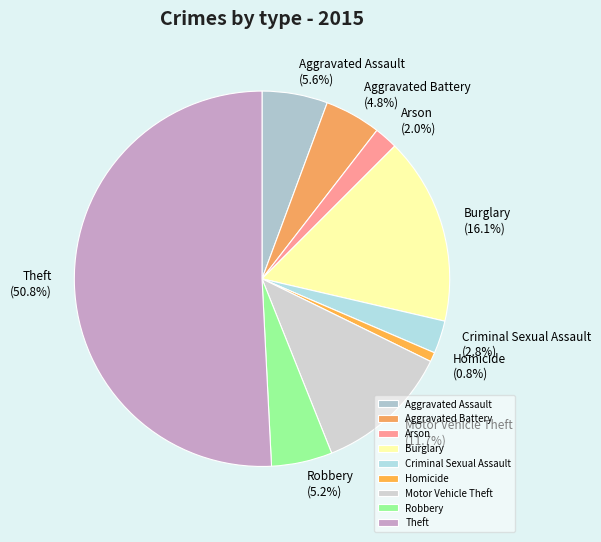

Count the number of slices in the pie.

9